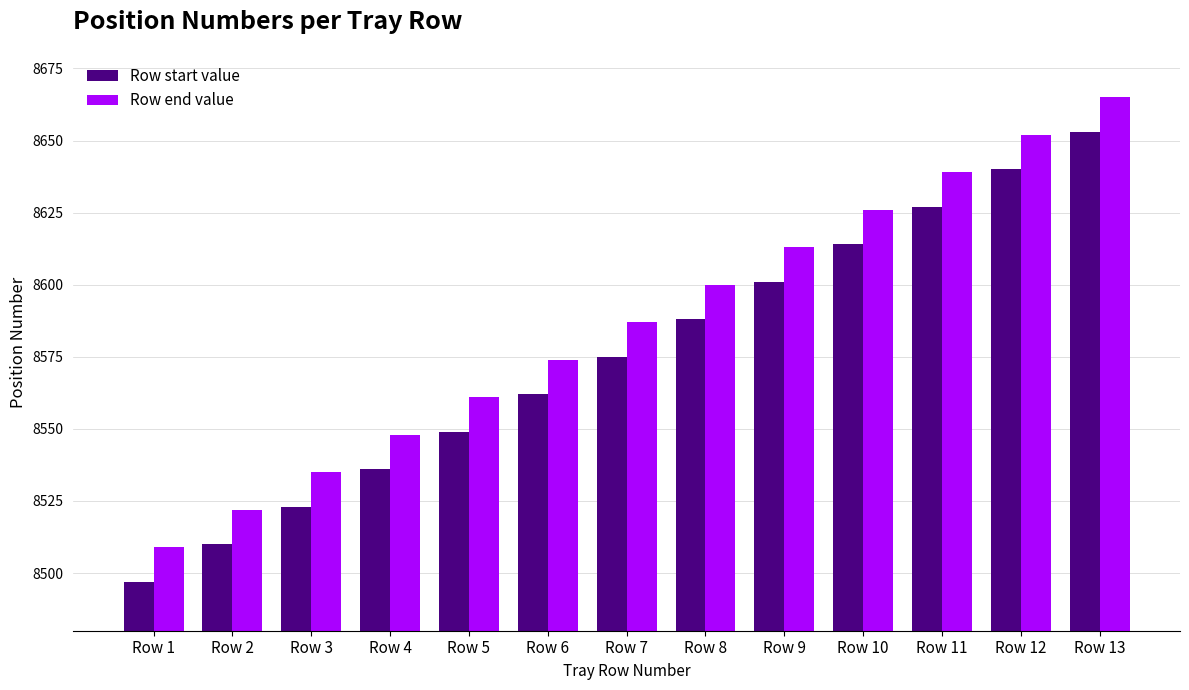

At which category does the chart reach its peak across all series?

Row 13